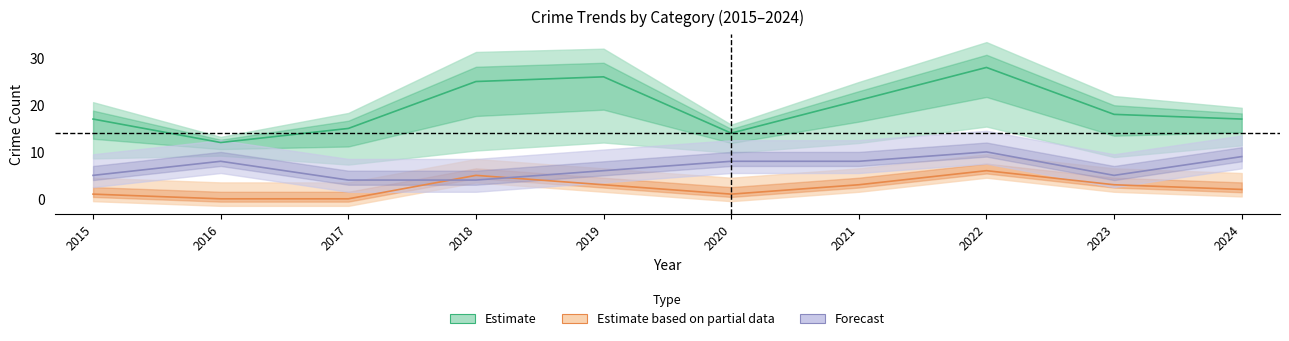

Which label corresponds to the largest value in the chart?

2022